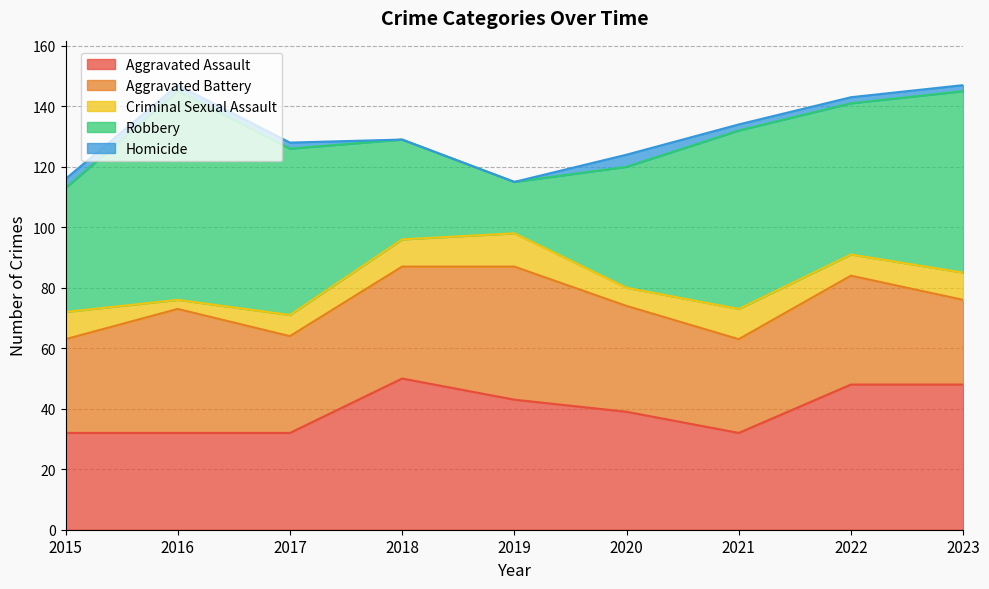

True or false: Aggravated Battery has more than 2 points higher than both neighbors.

True